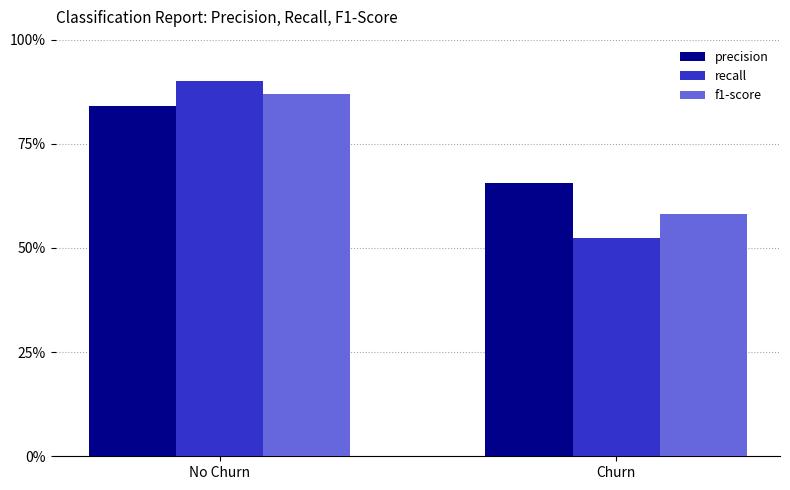

Does the chart contain any negative values?

No